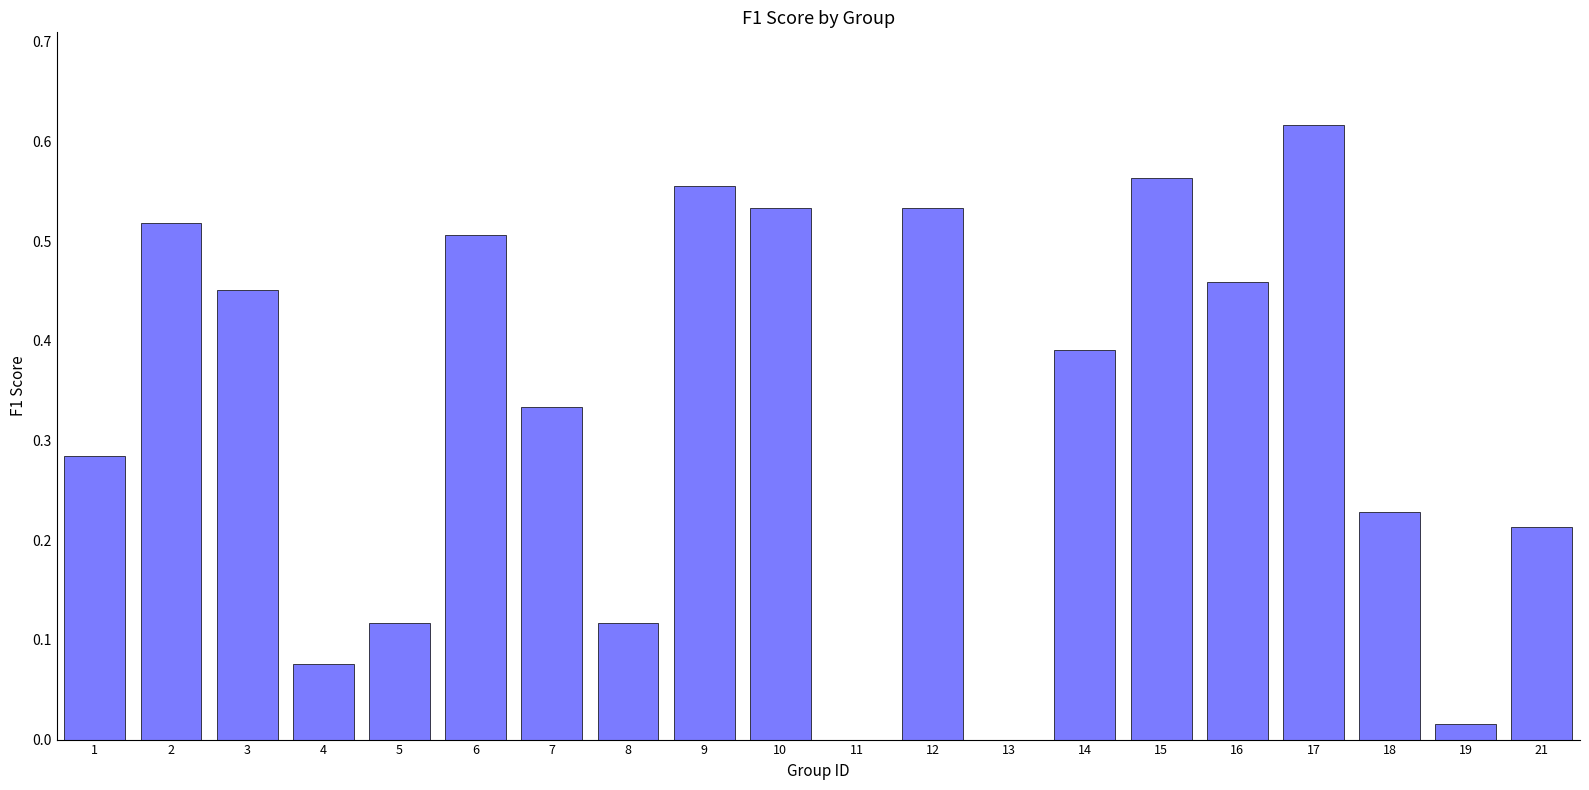

Which has a higher value, 14 or 6?

6